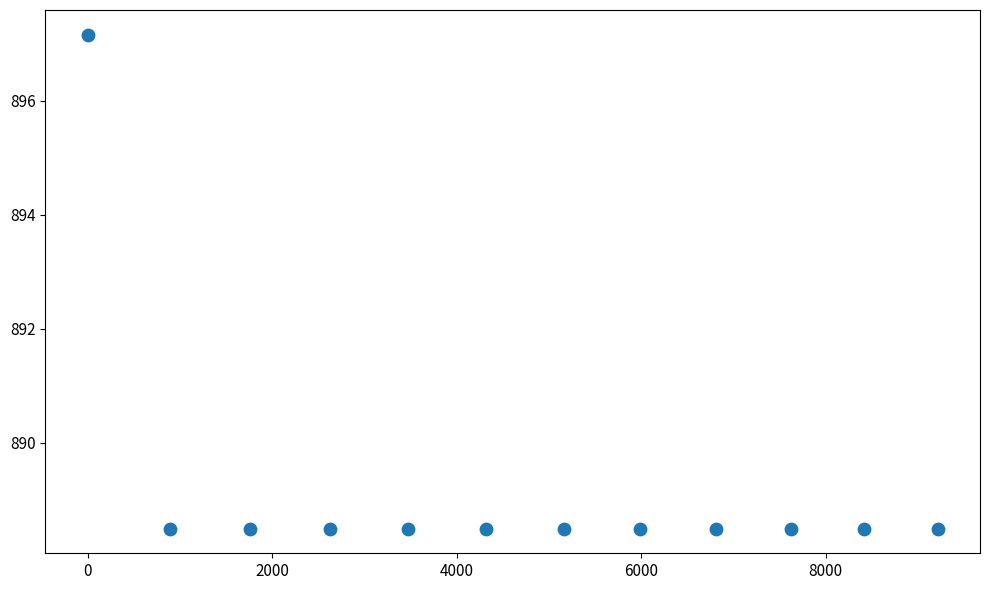

What is the average Y value?

889.2